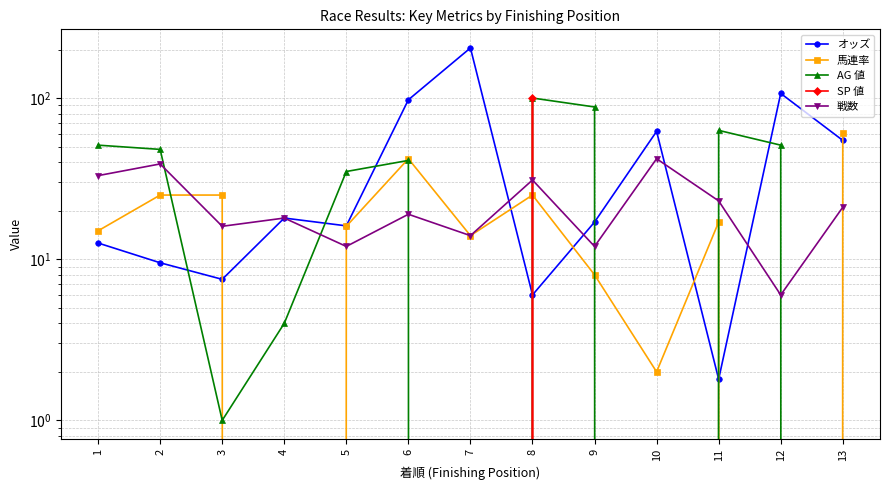

How many lines are shown in the chart?

5